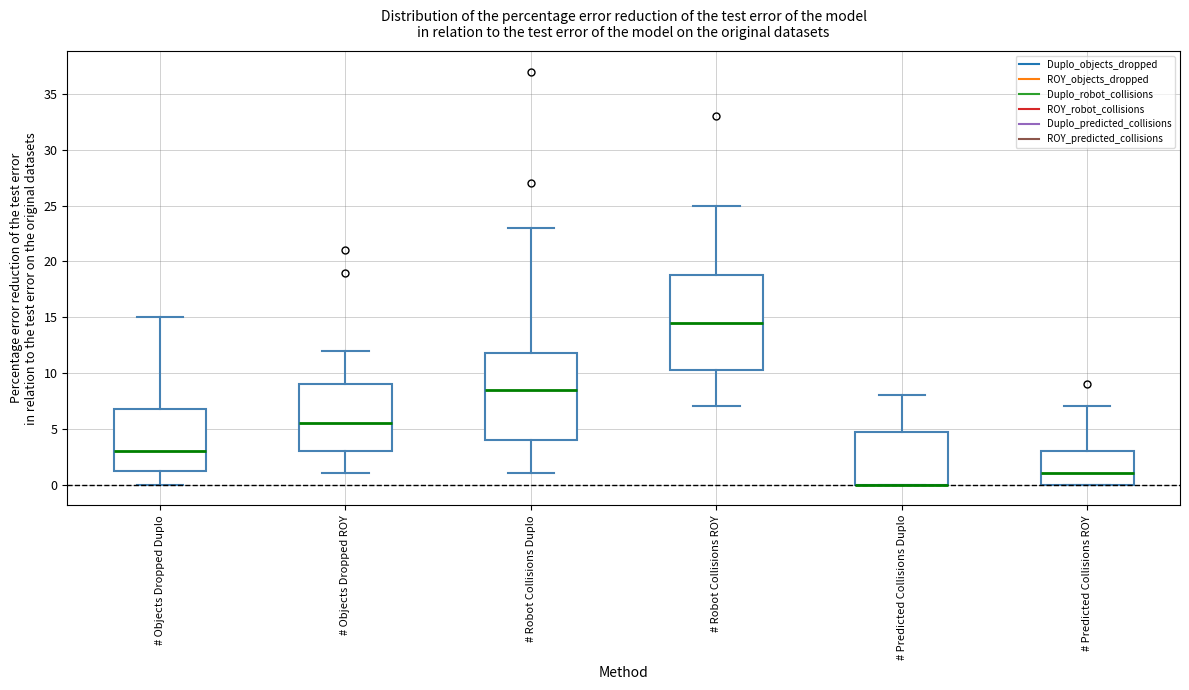

Reading left to right, read every box against the y-axis: the position of its median line, the range the box covers, and the ends of its whiskers. The values are not printed on the chart, so give them approximately, as read against the axis.

# Objects Dropped Duplo: median 3.0, box 1.5 to 7.0, whiskers 0.0 to 15.0
# Objects Dropped ROY: median 5.5, box 3.0 to 9.0, whiskers 1.0 to 12.0
# Robot Collisions Duplo: median 8.5, box 4.0 to 12.0, whiskers 1.0 to 23.0
# Robot Collisions ROY: median 14.5, box 10.5 to 19.0, whiskers 7.0 to 25.0
# Predicted Collisions Duplo: median 0.0 (drawn on the box's lower edge), box 0.0 to 5.0, whiskers 0.0 to 8.0
# Predicted Collisions ROY: median 1.0, box 0.0 to 3.0, whiskers 0.0 to 7.0